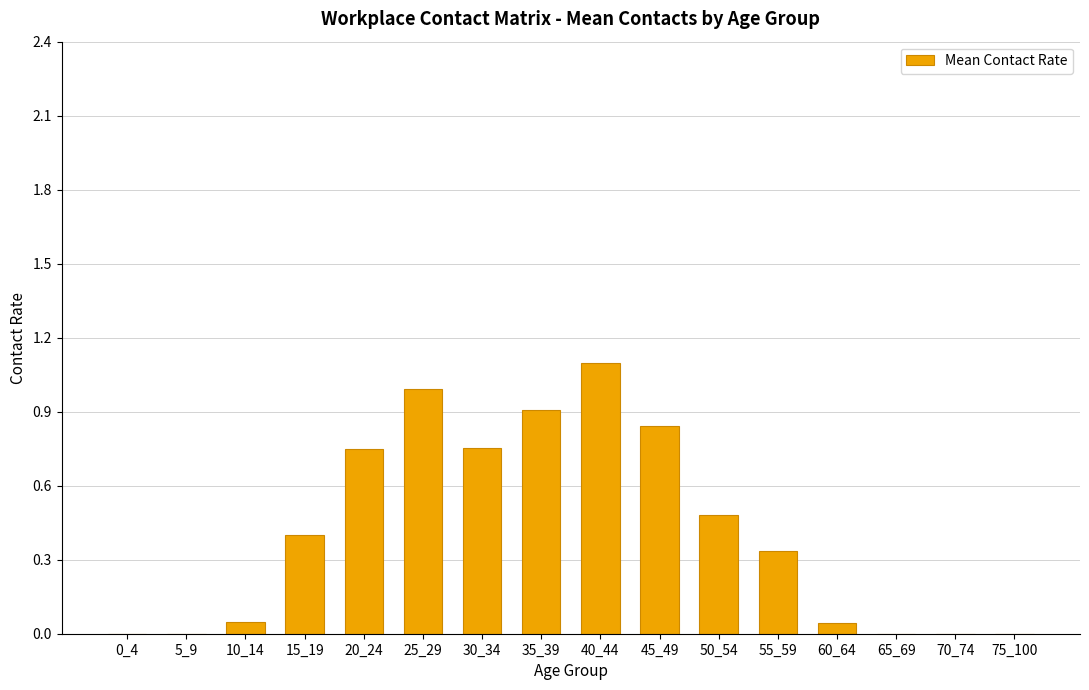

Count the number of categories in the chart.

16